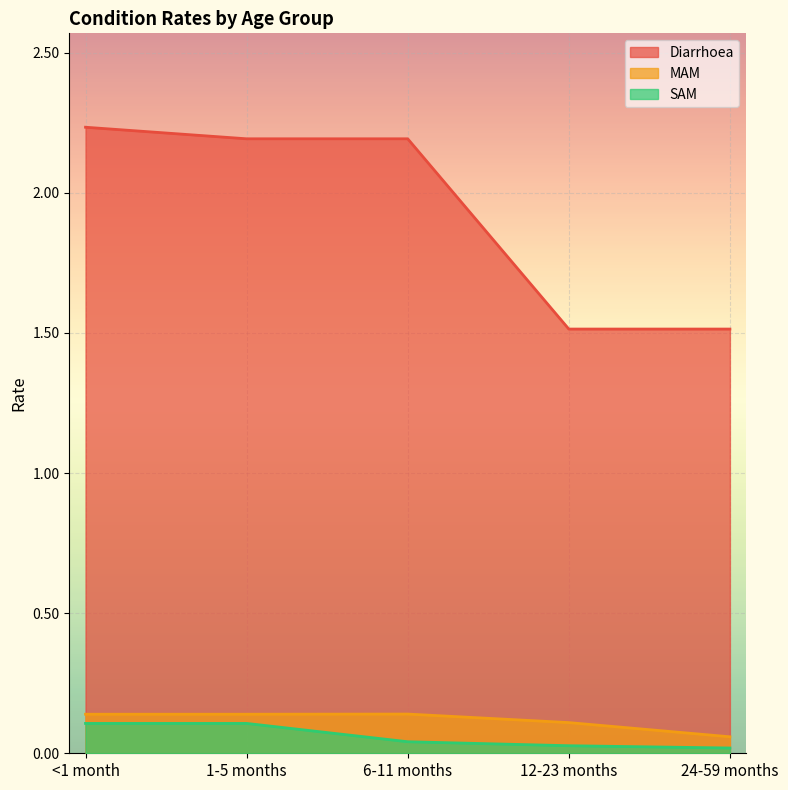

List the series in order of their peak value, highest first.

Diarrhoea, MAM, SAM